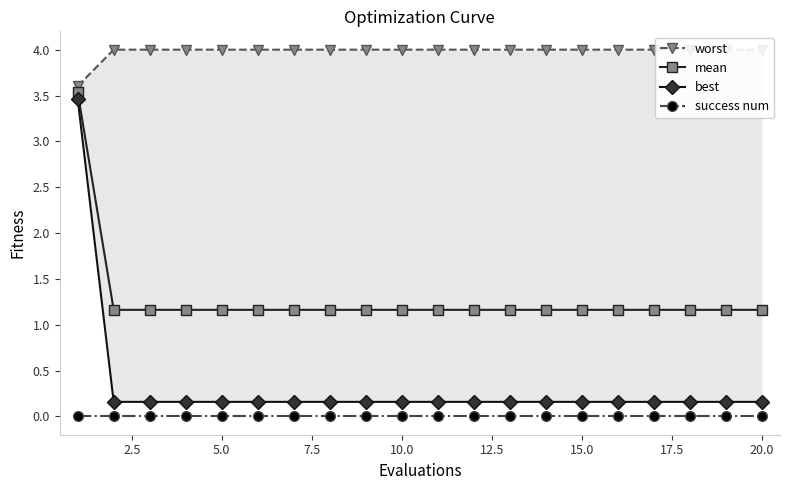

What is the maximum value shown in the chart?

4.0